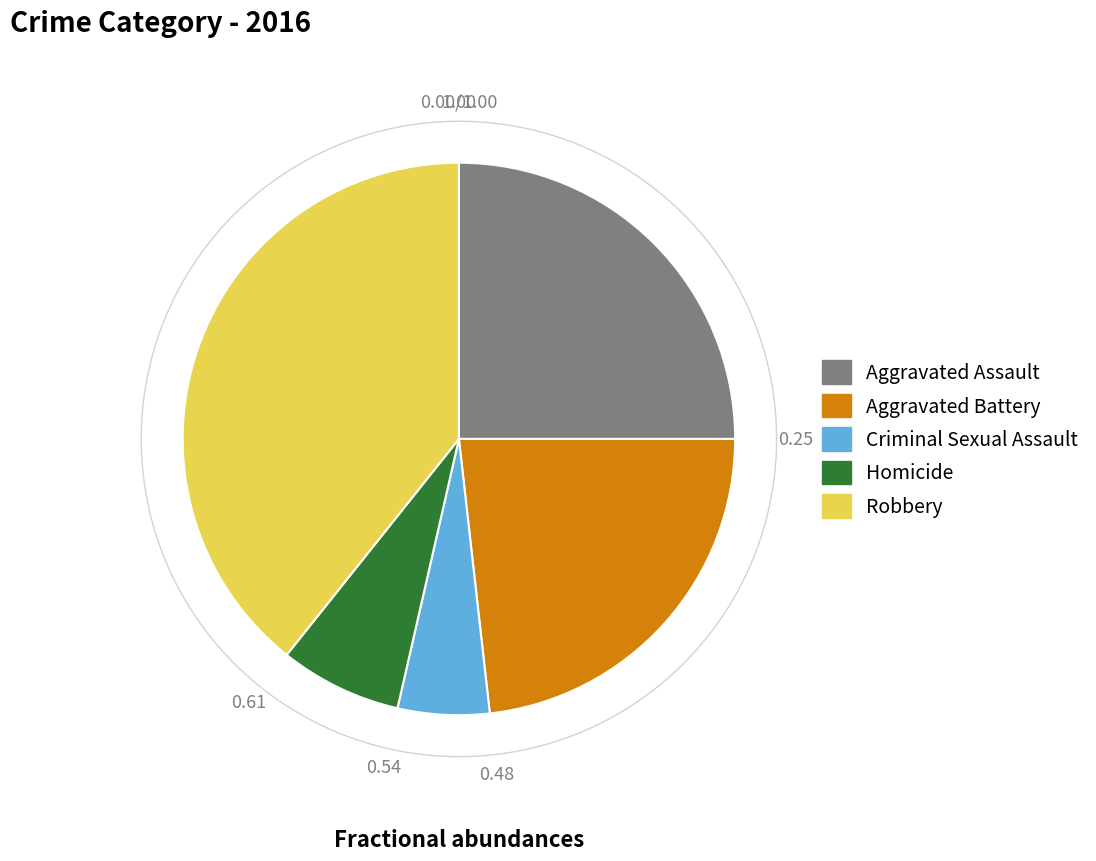

How many segments does this pie chart have?

5